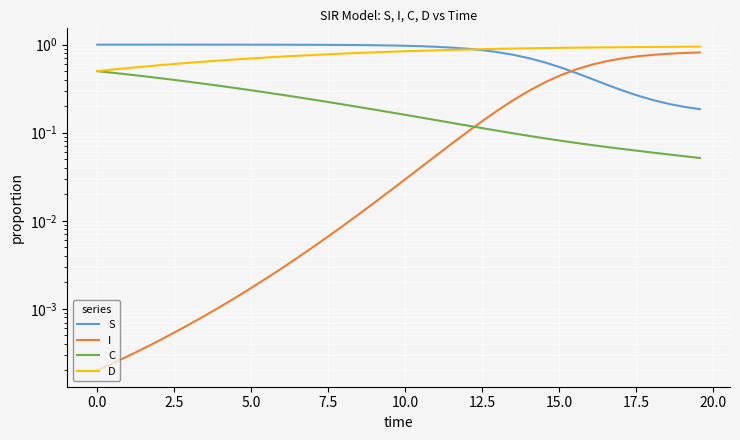

True or false: I and C cross at least once.

True